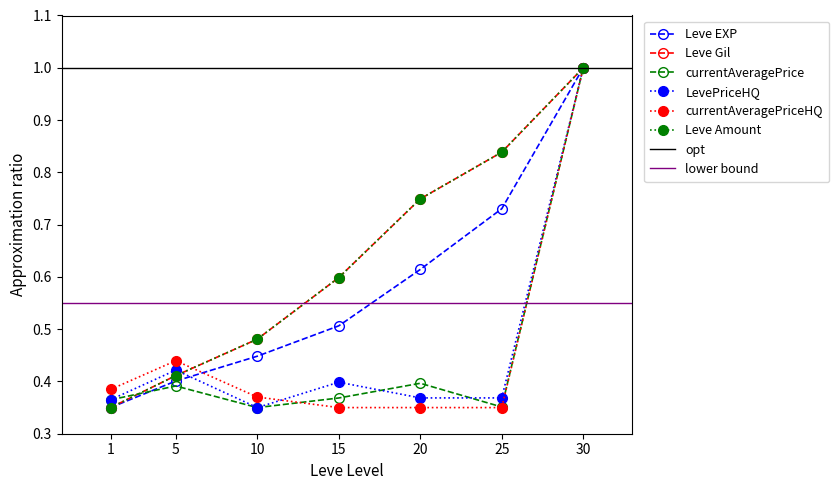

Reading left to right, extract all data points from this chart.

Leve EXP: 1=0.3	5=0.4	10=0.4	15=0.5	20=0.6	25=0.7	30=1.0
Leve Gil: 1=0.3	5=0.4	10=0.5	15=0.6	20=0.7	25=0.8	30=1.0
currentAveragePrice: 1=0.4	5=0.4	10=0.3	15=0.4	20=0.4	25=0.4	30=1.0
LevePriceHQ: 1=0.4	5=0.4	10=0.3	15=0.4	20=0.4	25=0.4	30=1.0
currentAveragePriceHQ: 1=0.4	5=0.4	10=0.4	15=0.3	20=0.3	25=0.3	30=1.0
Leve Amount: 1=0.3	5=0.4	10=0.5	15=0.6	20=0.7	25=0.8	30=1.0